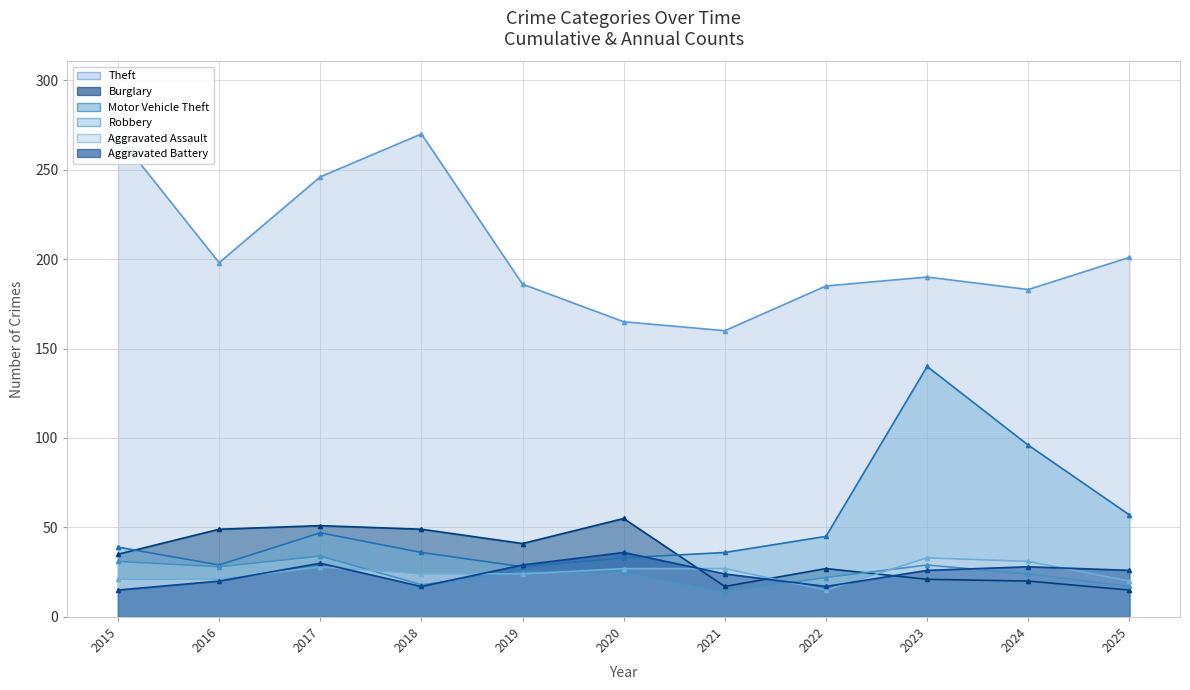

True or false: Motor Vehicle Theft and Aggravated Assault intersect in this chart.

False